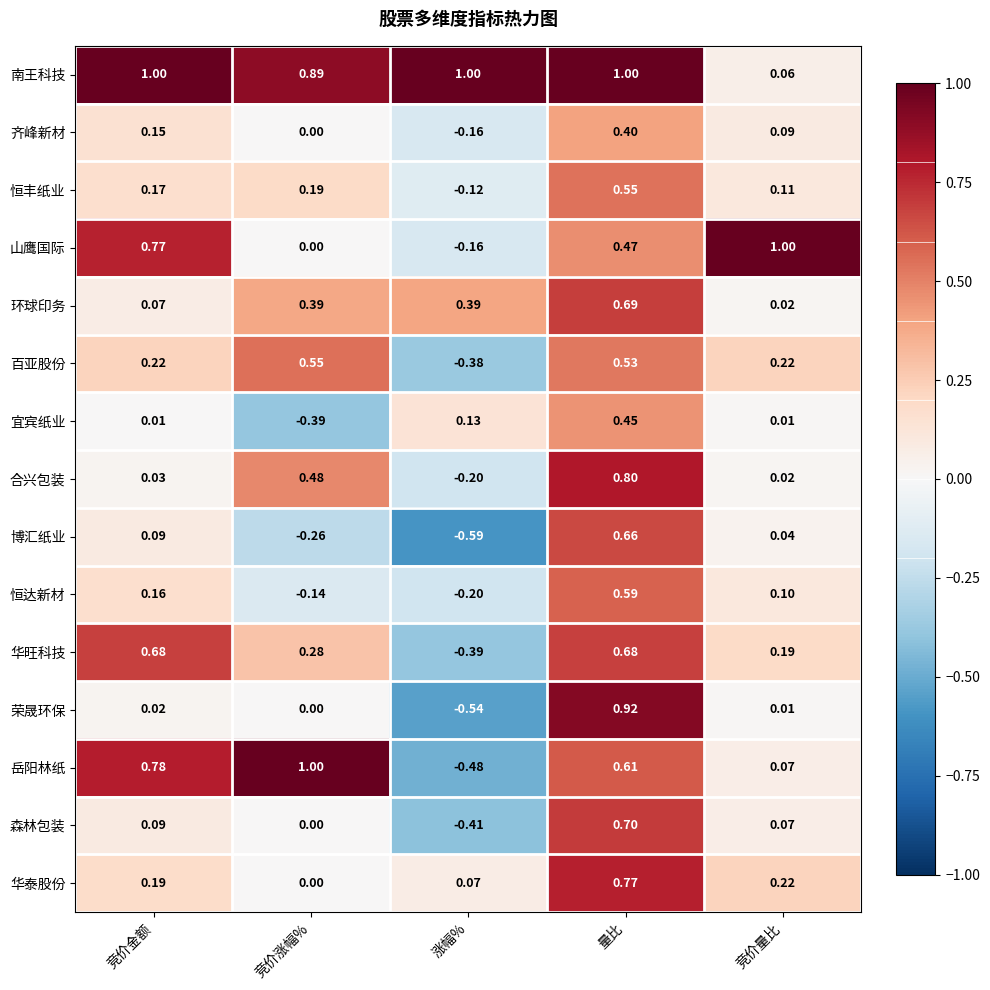

Which series changed the most between 量比 and 竞价量比?

南王科技